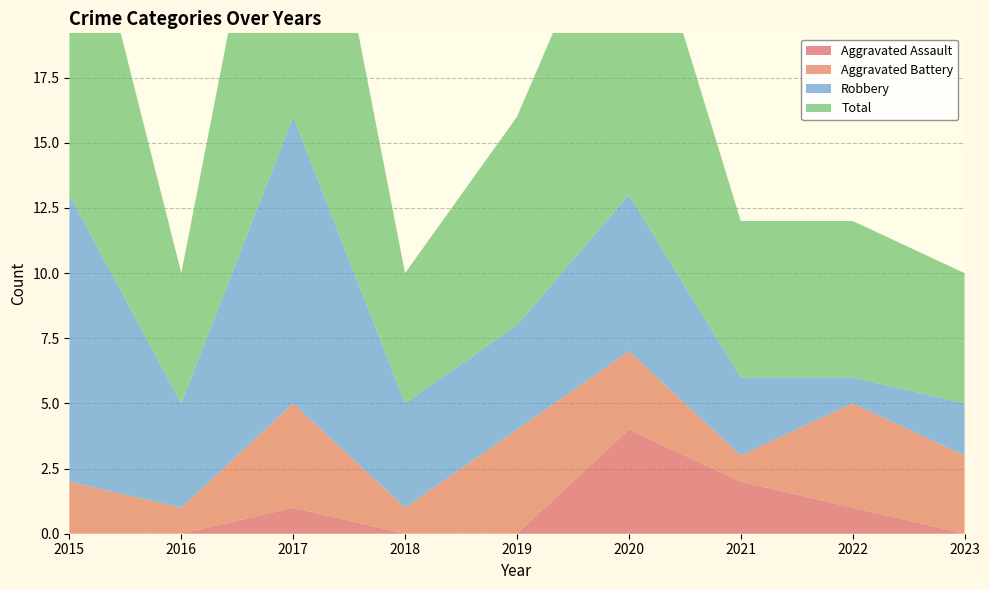

Does the chart display data point markers on the line(s)?

No